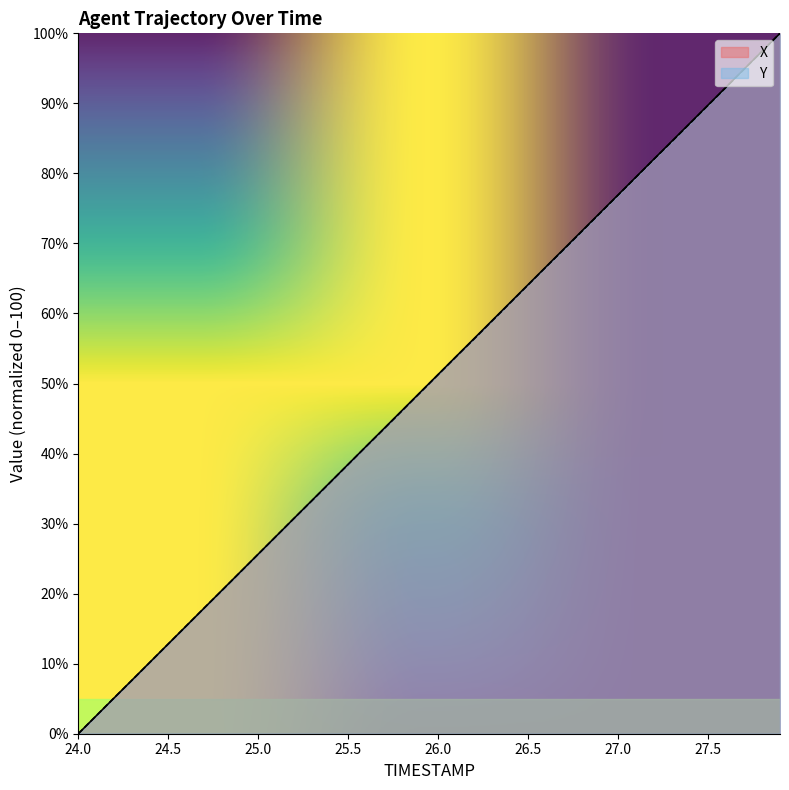

Which category has the highest value in the Y series?

27.9